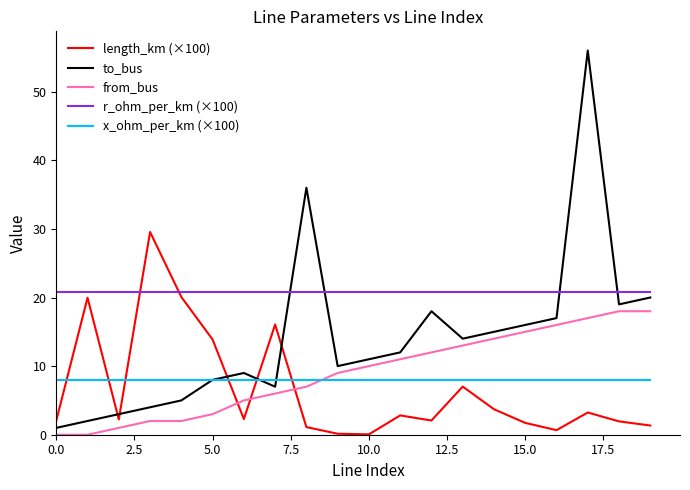

Rank the series by their maximum value, from highest to lowest.

to_bus, length_km (×100), r_ohm_per_km (×100), from_bus, x_ohm_per_km (×100)